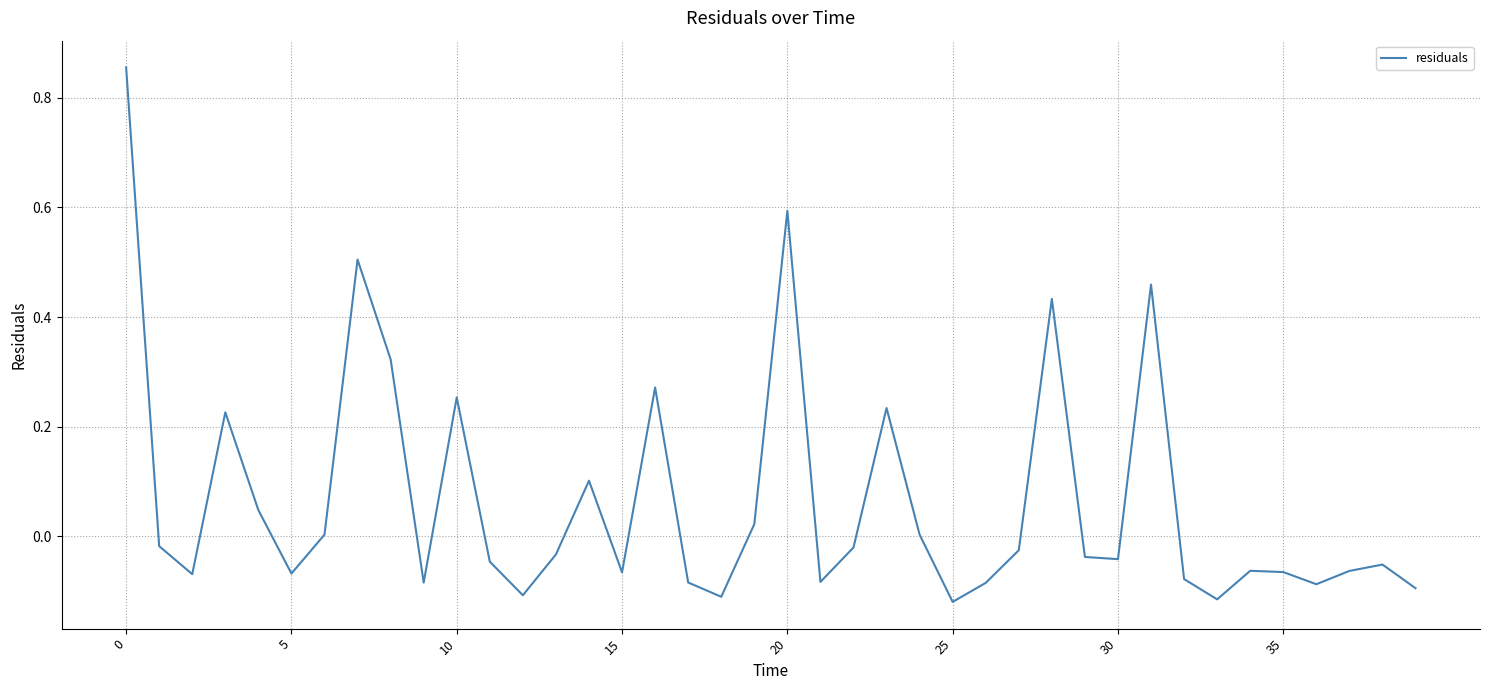

How many points are higher than both their immediate neighbors (excluding endpoints)?

11